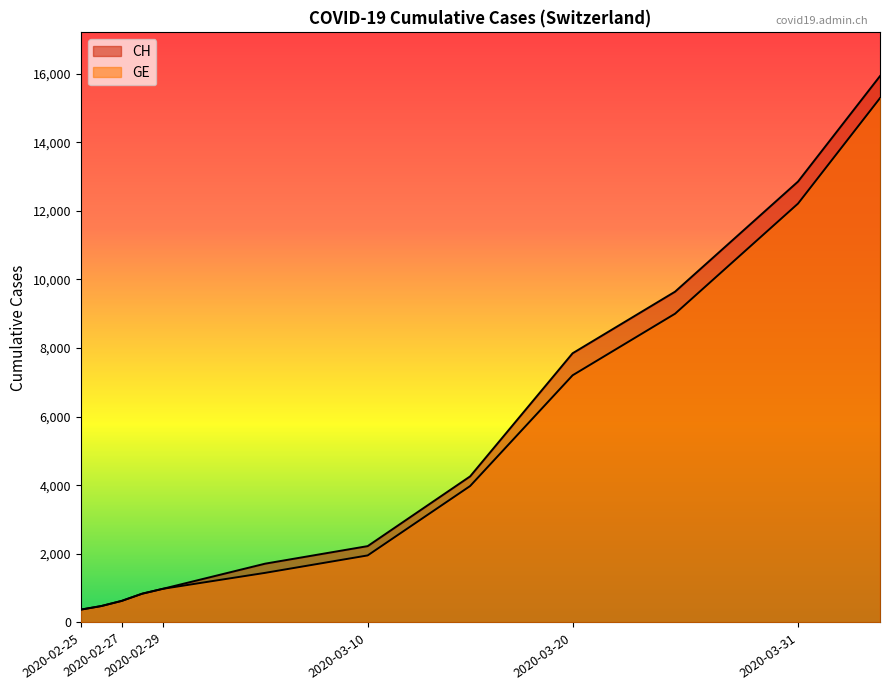

Where is GE nearest to the value 7829?

2020-03-20